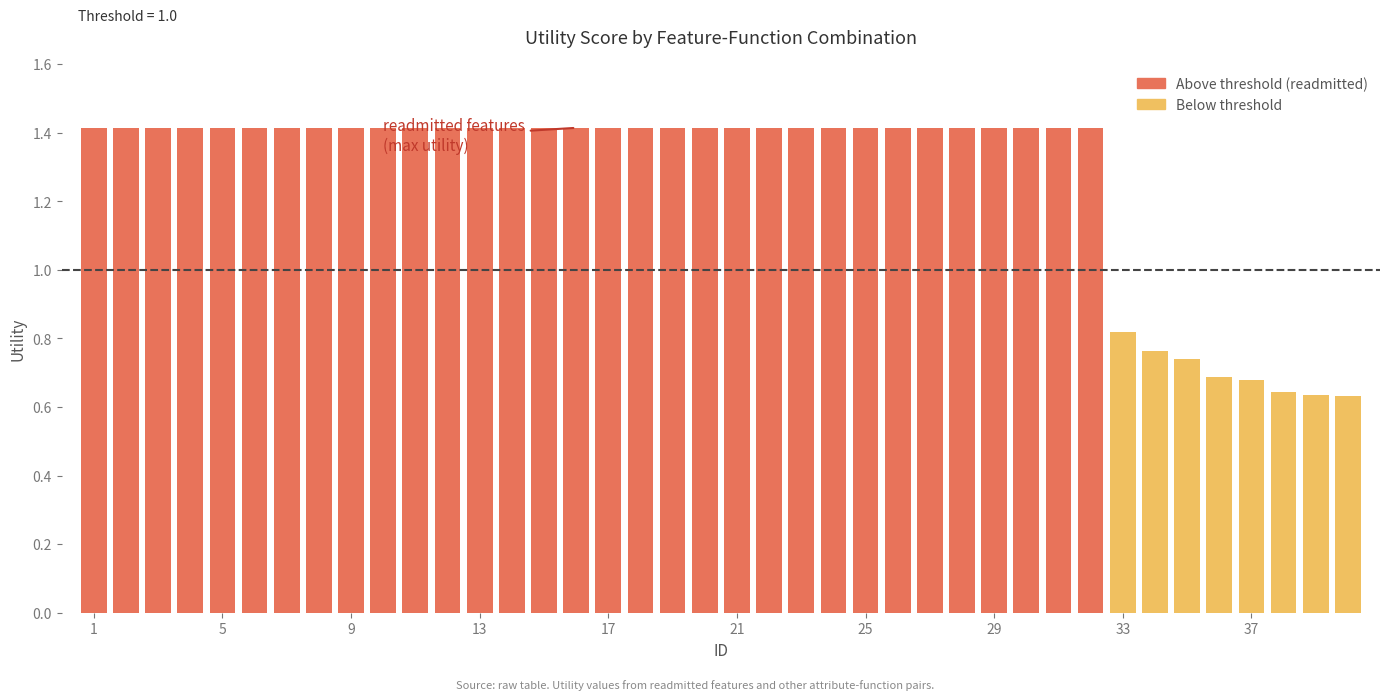

List the labels in order of value, largest first.

1, 2, 3, 4, 5, 6, 7, 8, 9, 10, 11, 12, 13, 14, 15, 16, 17, 18, 19, 20, 21, 22, 23, 24, 25, 26, 27, 28, 29, 30, 31, 32, 33, 34, 35, 36, 37, 38, 39, 40